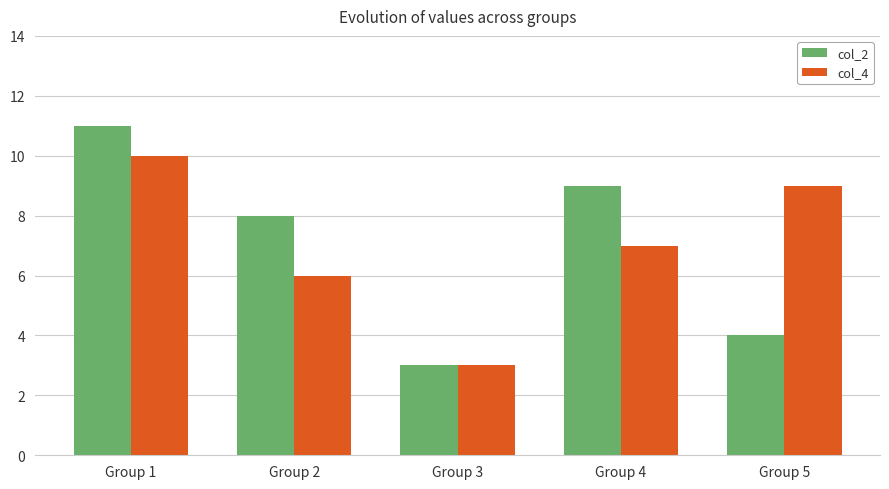

What is the difference between the highest and lowest values at Group 1?

1